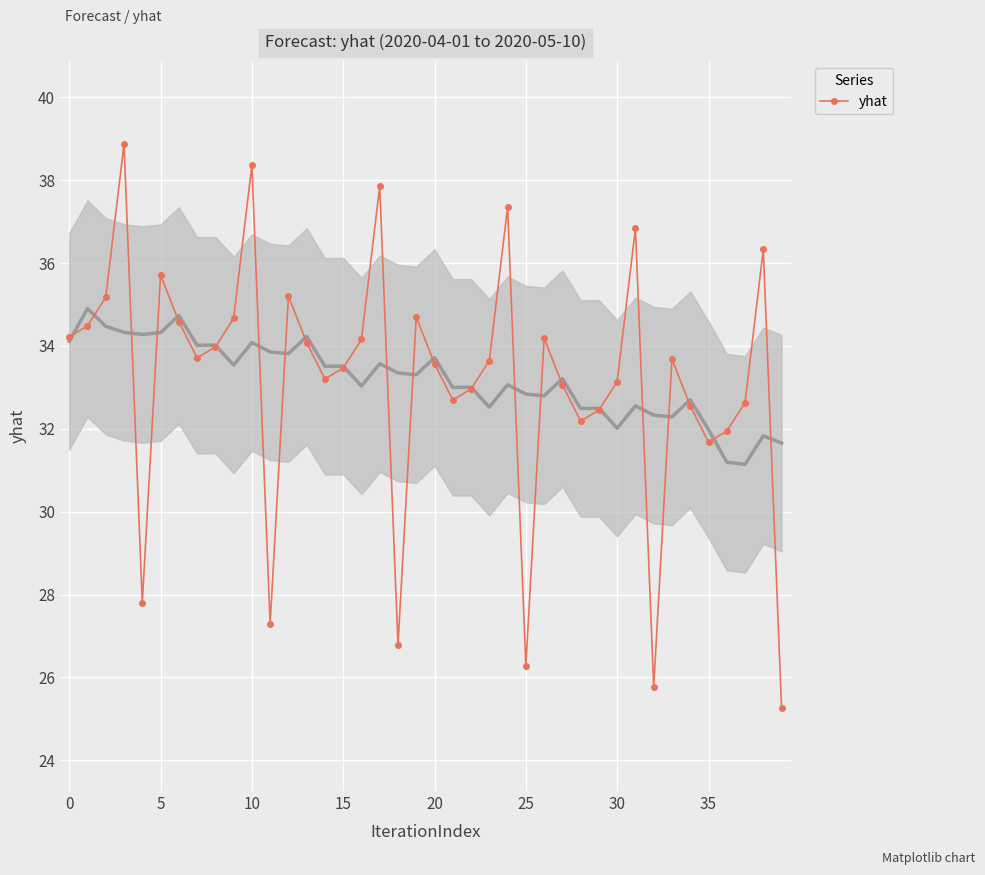

Between 34 and 17, which is larger?

17